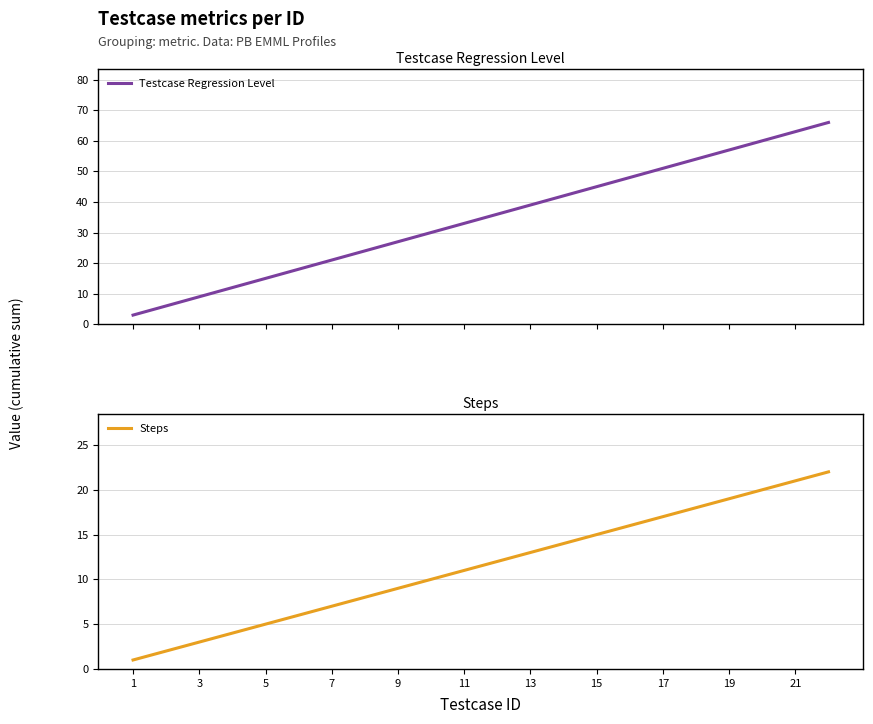

True or false: Steps has a value of 2 at 5.

False